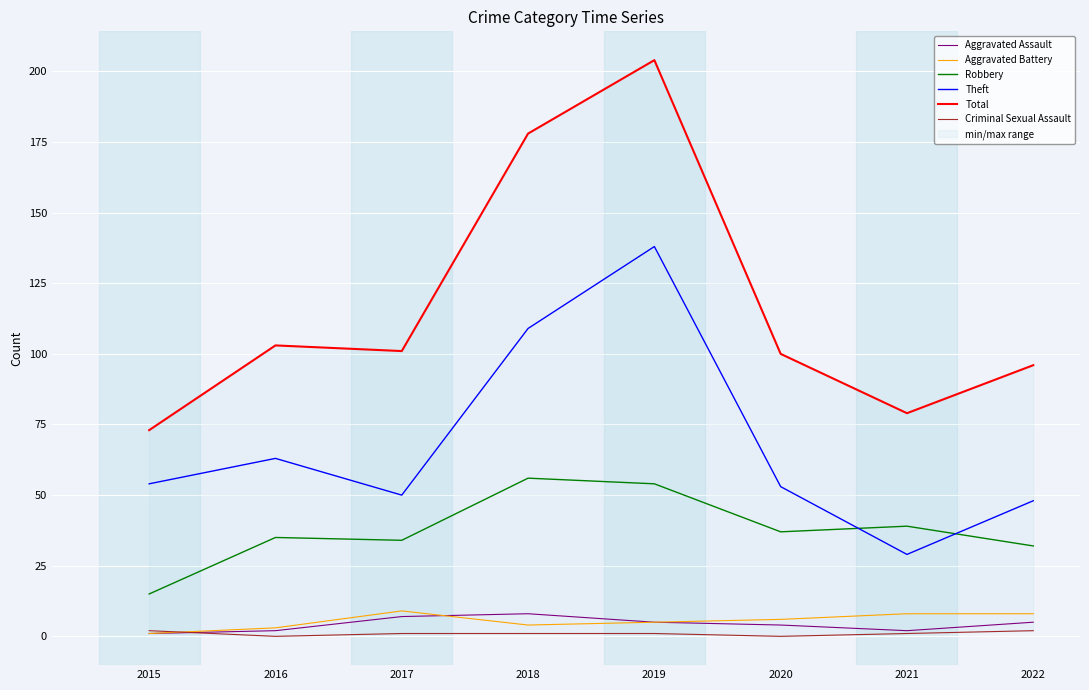

At which category does the chart reach its minimum across all series?

2016